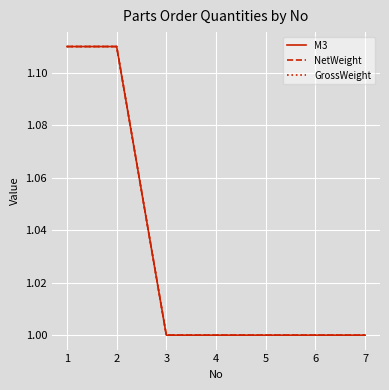

At which category does the chart reach its peak across all series?

1